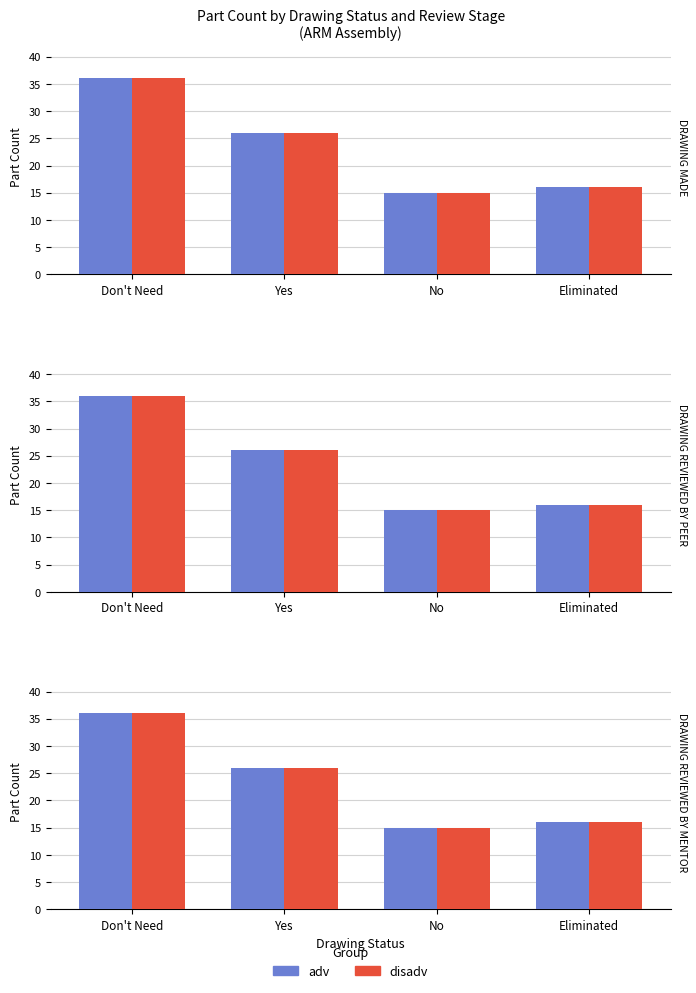

What is the average value of the disadv series?

23